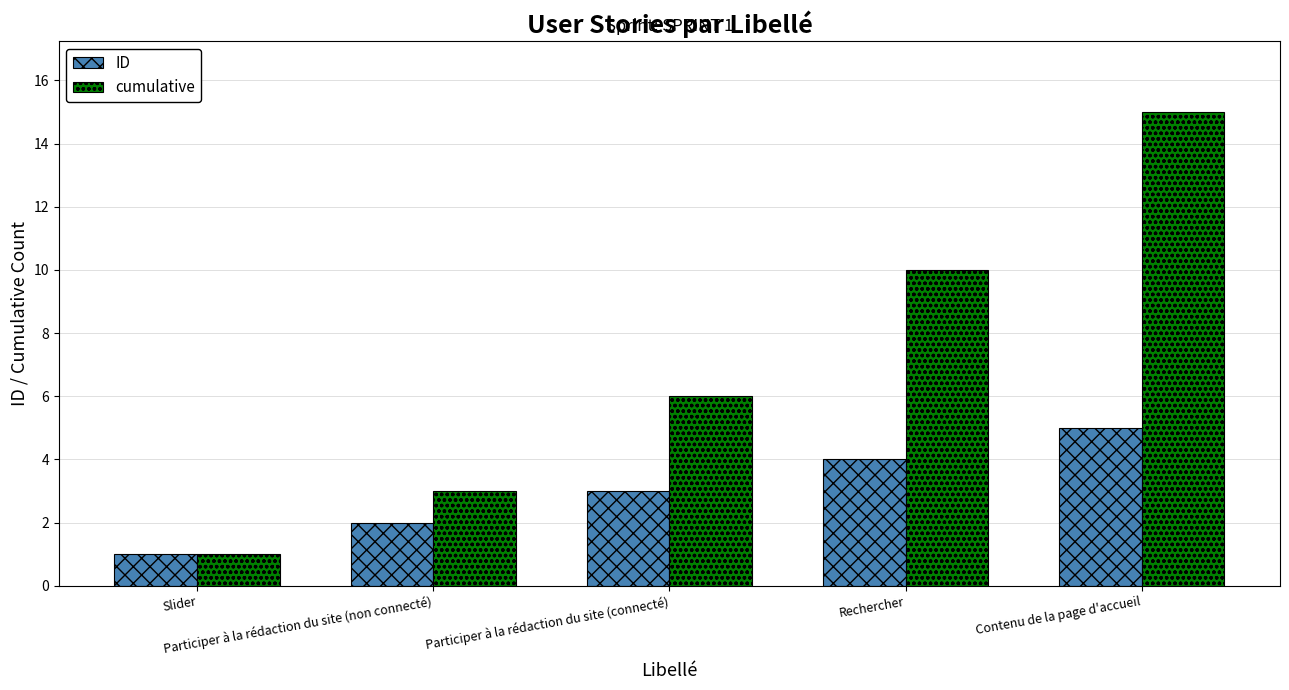

List the series in order of their overall mean, lowest first.

ID, cumulative